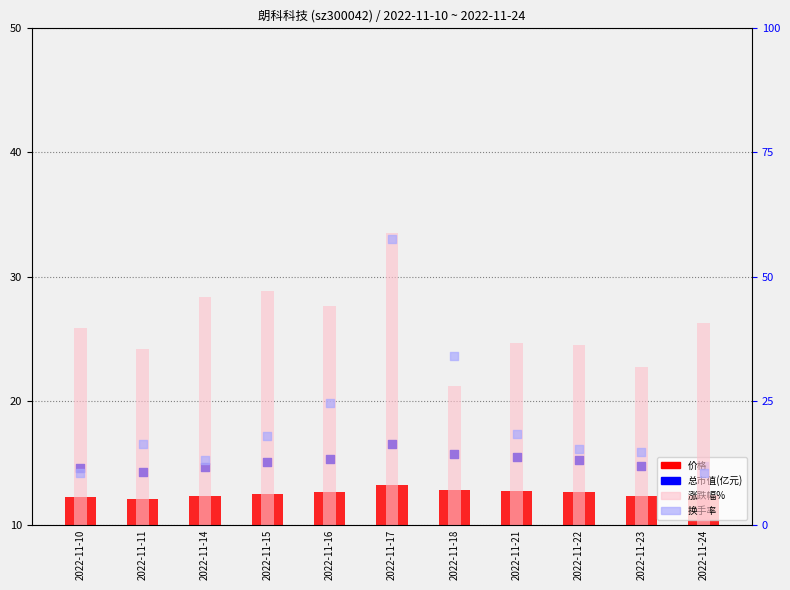

At which category is the sum across all series the highest?

2022-11-17